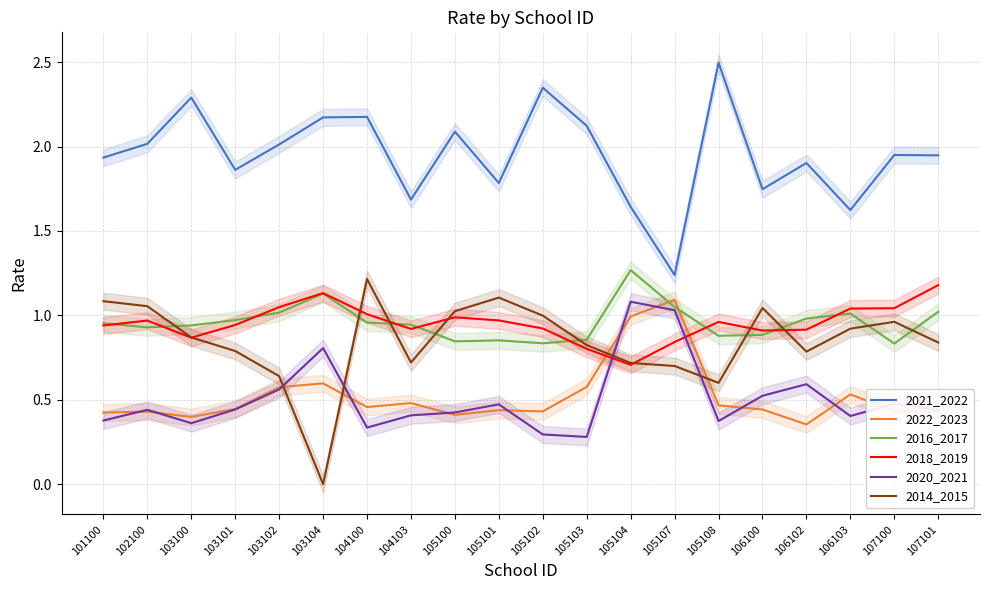

How many series are shown in this chart?

6